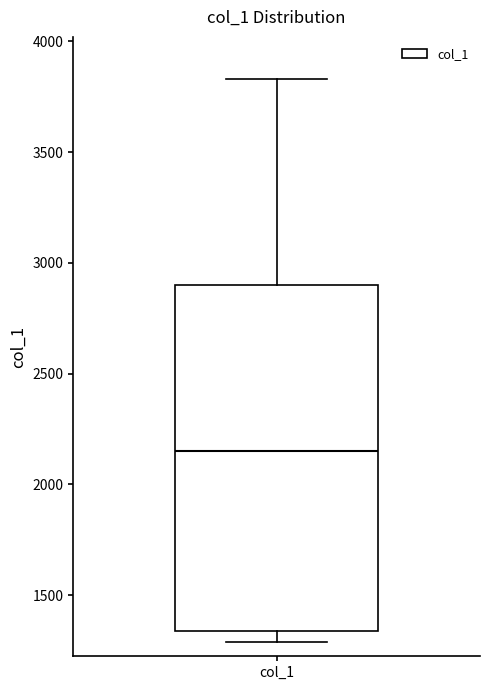

Where does the median line of the box for col_1 sit on the y-axis? The values are not printed on the chart, so give them approximately, as read against the axis.

2150